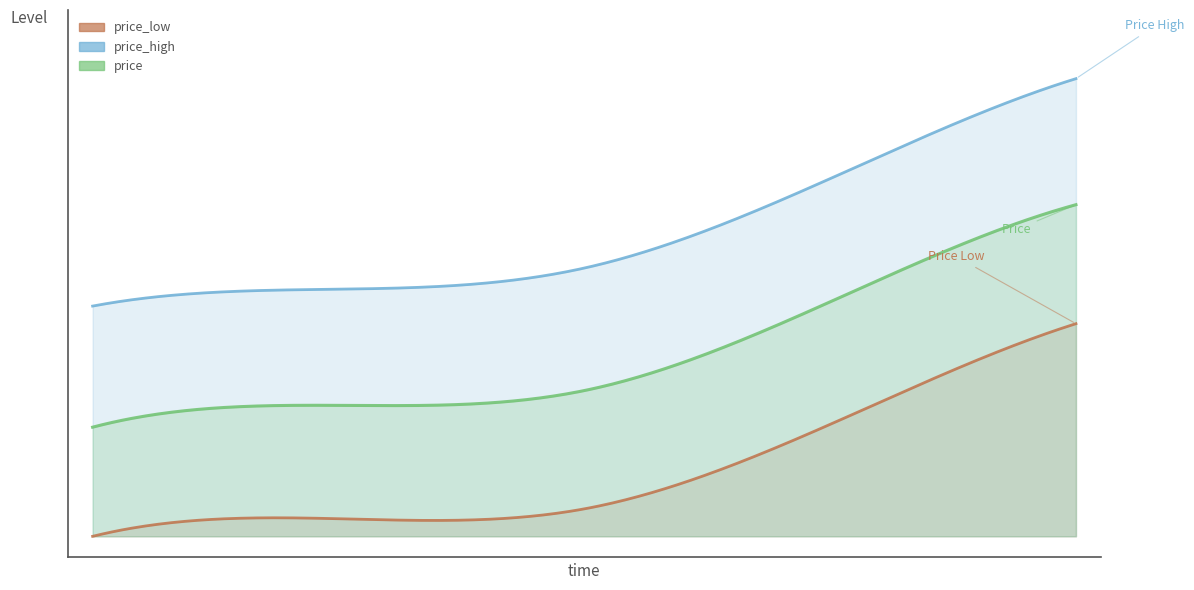

True or false: price_high and price_low intersect in this chart.

False